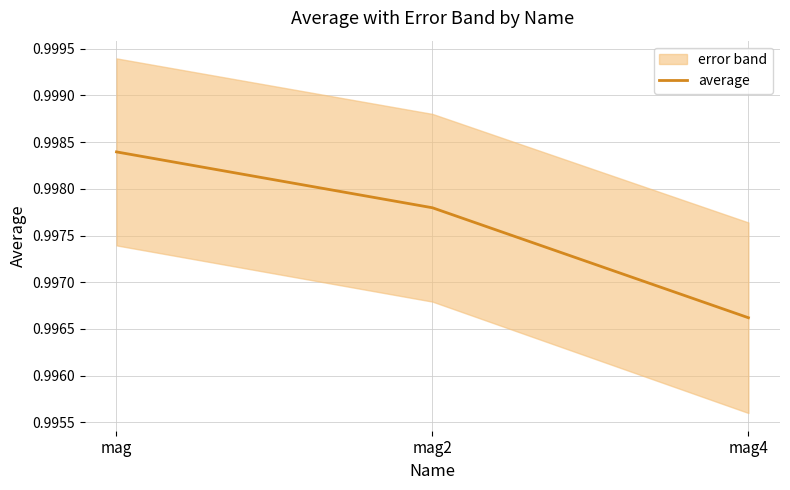

Rank the categories by average value from highest to lowest.

mag, mag2, mag4